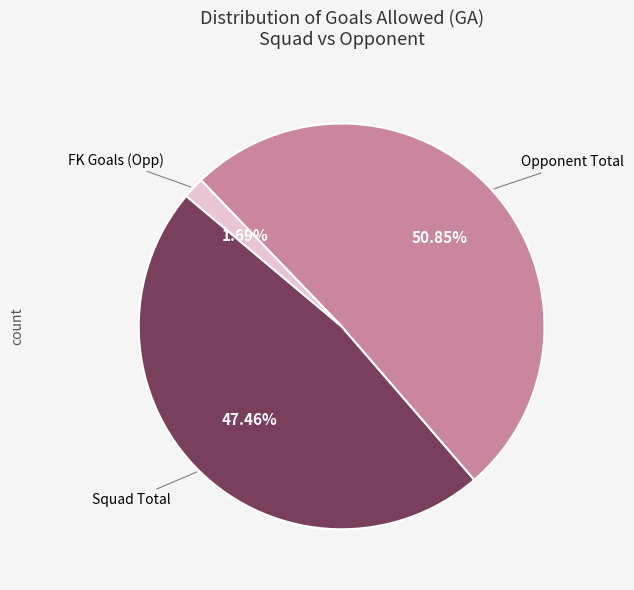

Count the number of slices in the pie.

3